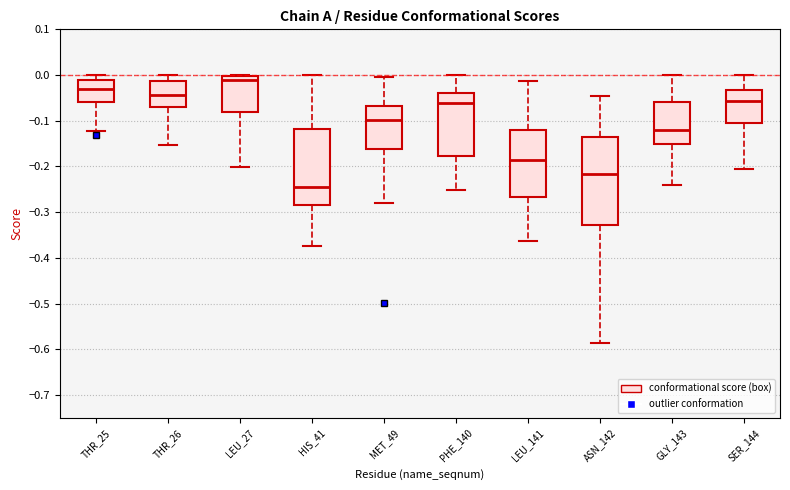

Reading left to right, transcribe this box plot: for each box, give where its median line is, the range the box spans, and where its two whiskers end, as read against the y-axis. The values are not printed on the chart, so give them approximately, as read against the axis.

THR_25: median -0.03, box -0.06 to -0.01, whiskers -0.12 to 0.00
THR_26: median -0.04, box -0.07 to -0.01, whiskers -0.15 to 0.00
LEU_27: median -0.01, box -0.08 to 0.00, whiskers -0.20 to 0.00
HIS_41: median -0.24, box -0.28 to -0.12, whiskers -0.37 to 0.00
MET_49: median -0.10, box -0.16 to -0.07, whiskers -0.28 to 0.00
PHE_140: median -0.06, box -0.18 to -0.04, whiskers -0.25 to 0.00
LEU_141: median -0.19, box -0.27 to -0.12, whiskers -0.36 to -0.01
ASN_142: median -0.22, box -0.33 to -0.14, whiskers -0.59 to -0.05
GLY_143: median -0.12, box -0.15 to -0.06, whiskers -0.24 to 0.00
SER_144: median -0.06, box -0.11 to -0.03, whiskers -0.21 to 0.00